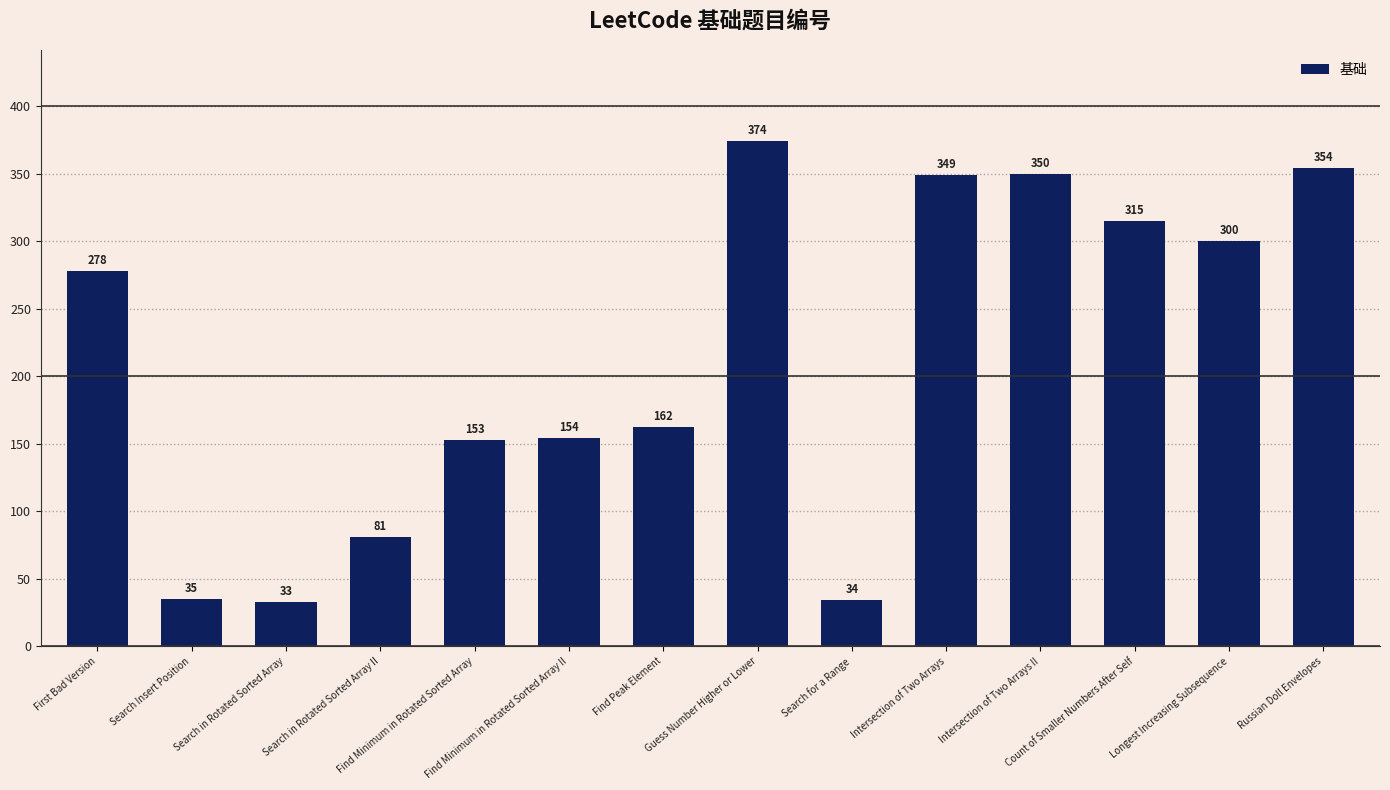

What is the average value?

212